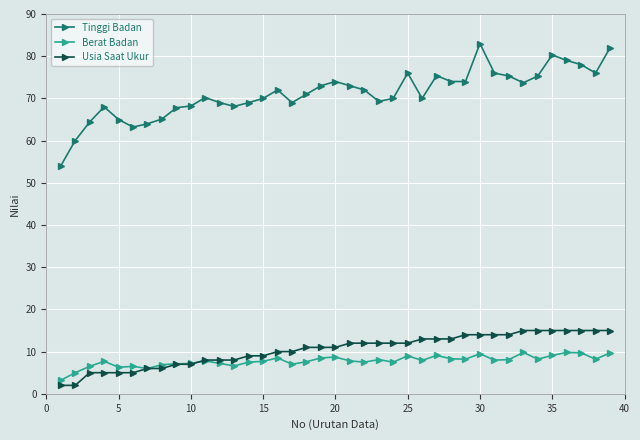

What is the minimum value for Berat Badan?

3.2